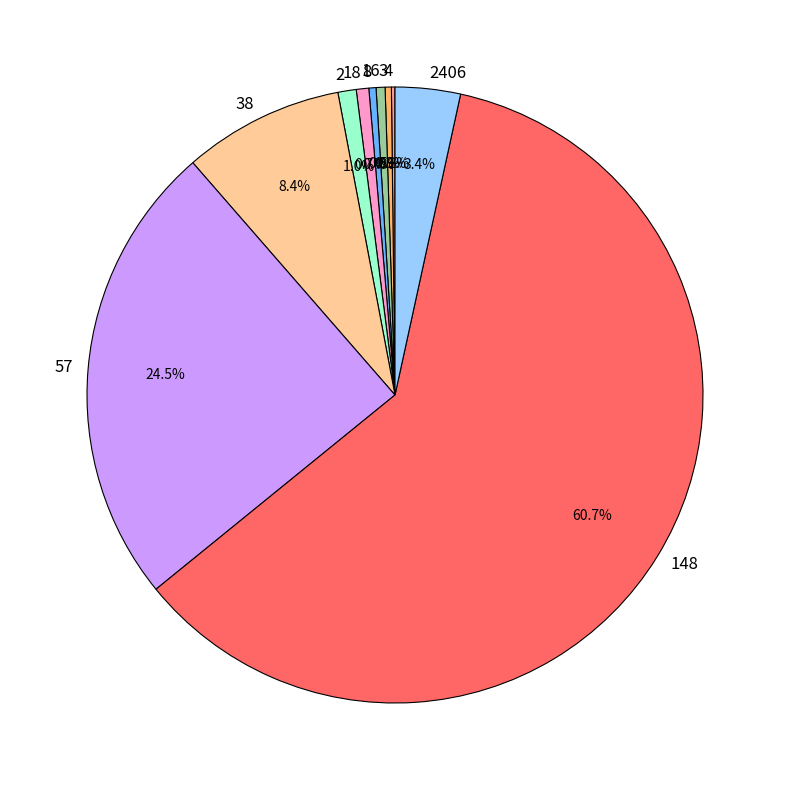

Is there a majority slice in this chart?

Yes